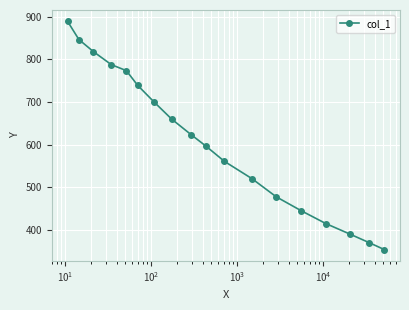

What is the value of the 6th point from the left?

739.1